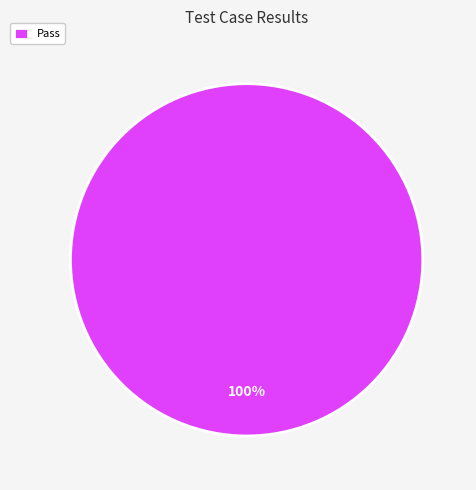

To the nearest percent, what percentage of the pie is Pass?

100%